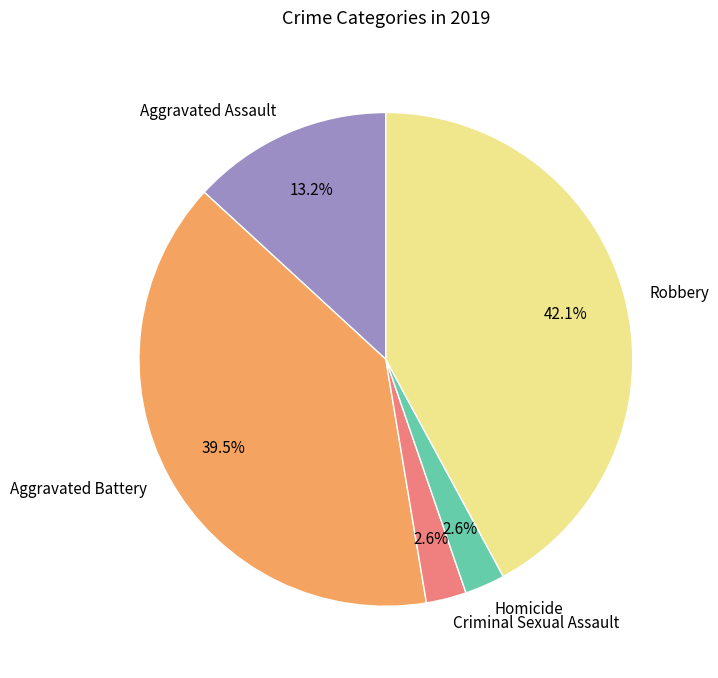

Between Aggravated Assault and Robbery, which is larger?

Robbery